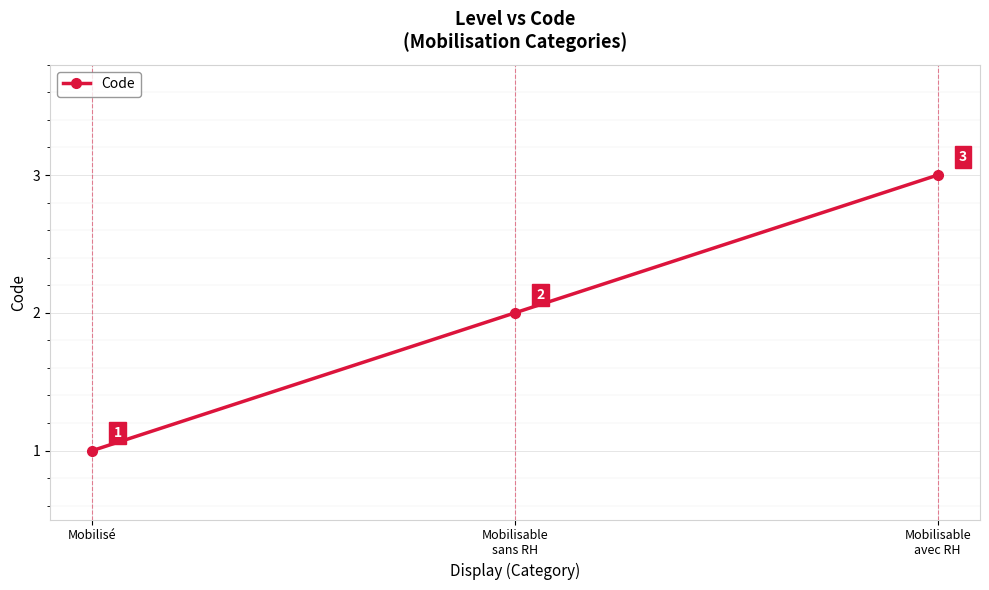

What is the sum of the values at Mobilisable
avec RH and Mobilisé?

4